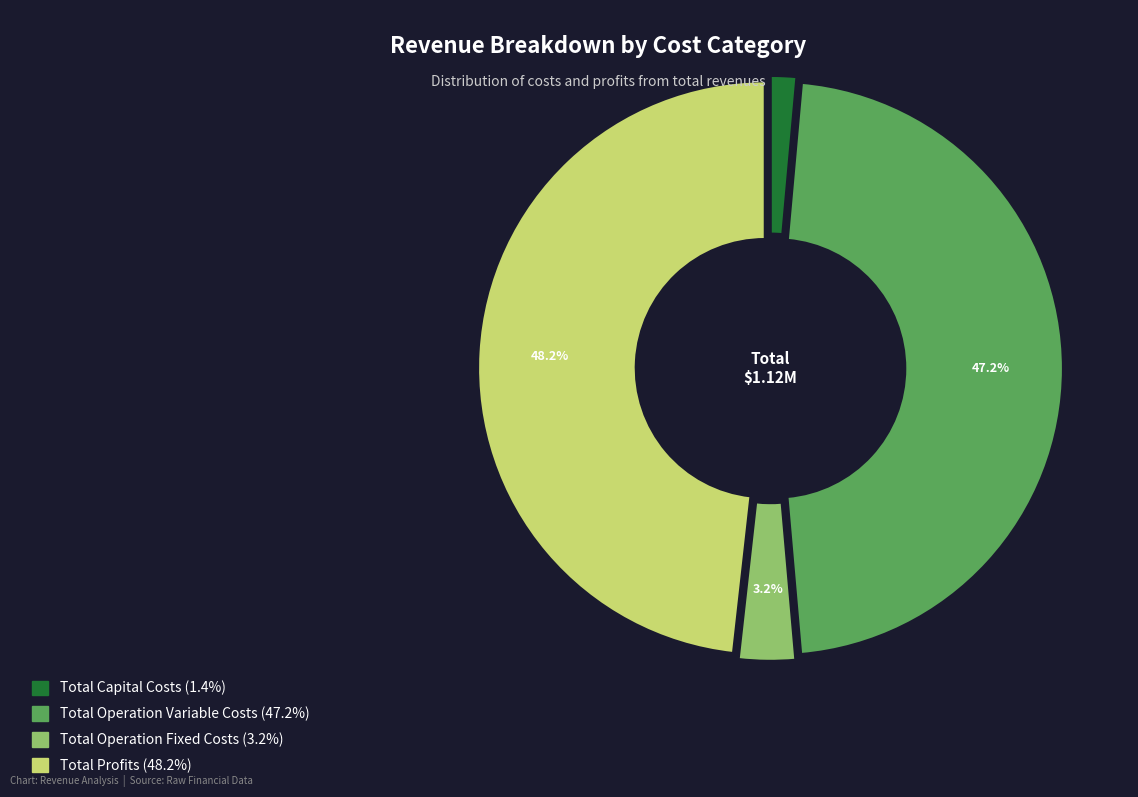

How much of the chart is everything except Total Operation Variable Costs?

52.8%